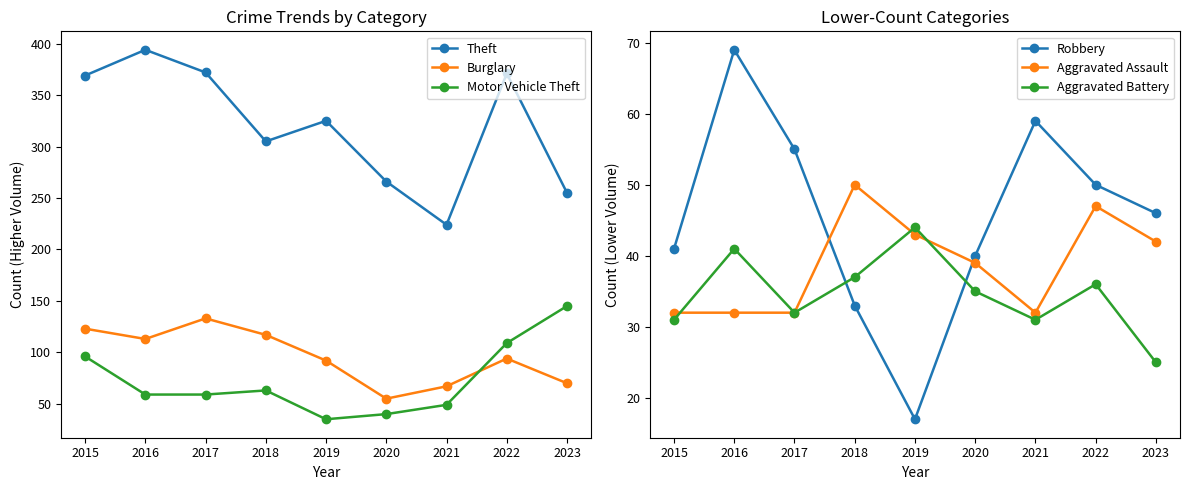

Reading left to right, list all the values displayed in this chart.

Theft: 369	394	372	305	325	266	224	371	255
Burglary: 123	113	133	117	92	55	67	94	70
Motor Vehicle Theft: 96	59	59	63	35	40	49	109	145
Robbery: 41	69	55	33	17	40	59	50	46
Aggravated Assault: 32	32	32	50	43	39	32	47	42
Aggravated Battery: 31	41	32	37	44	35	31	36	25